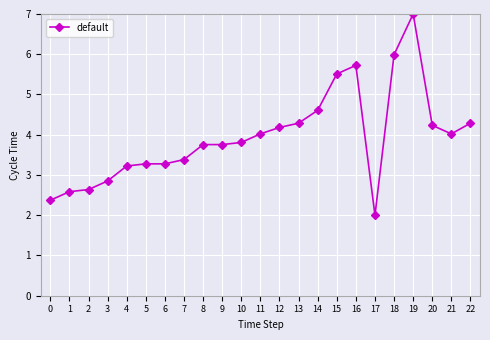

How many distinct data groups are displayed?

1